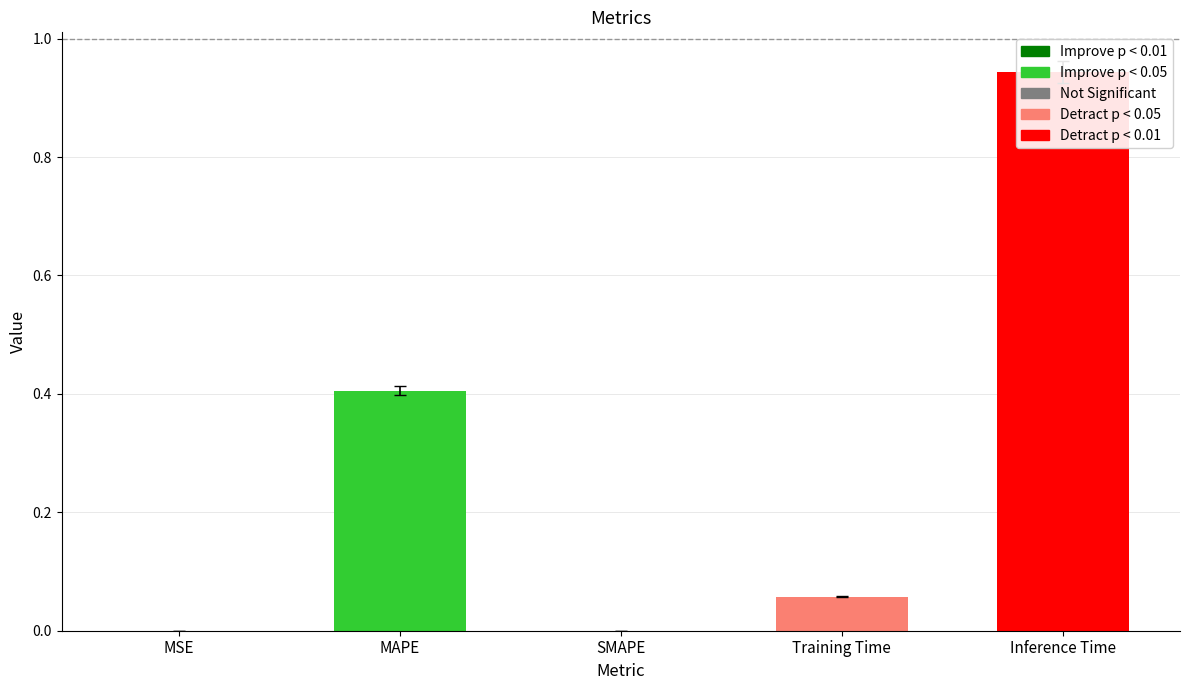

What is the greatest value displayed?

0.9